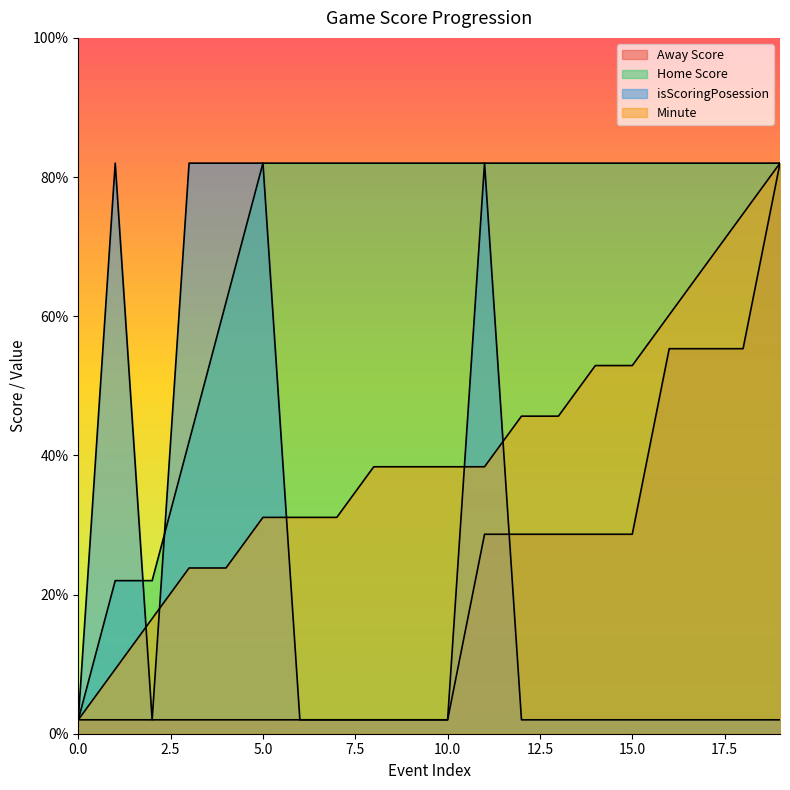

What is the average value of the Minute series?

40.2